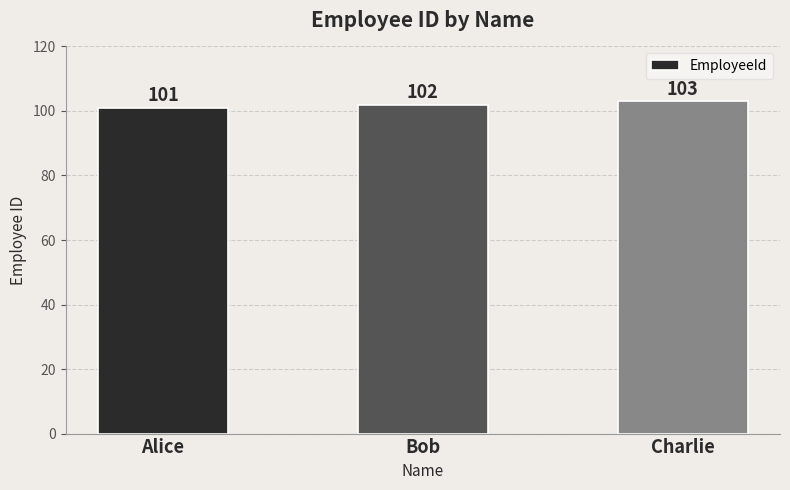

Reading right to left, transcribe all the data shown in this chart.

103	102	101